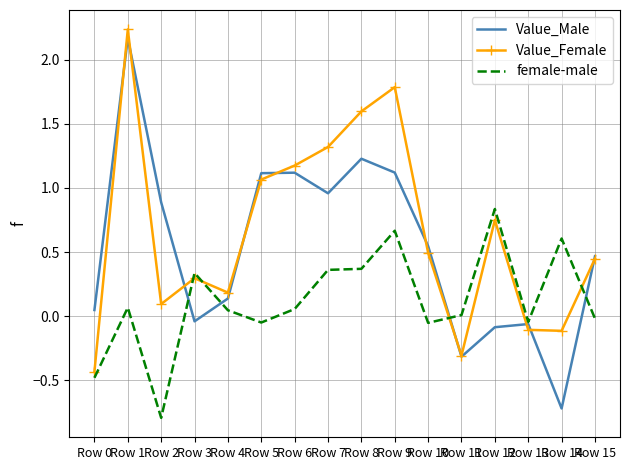

The Value_Male series shows -0.7 at Row 14. True or false?

True